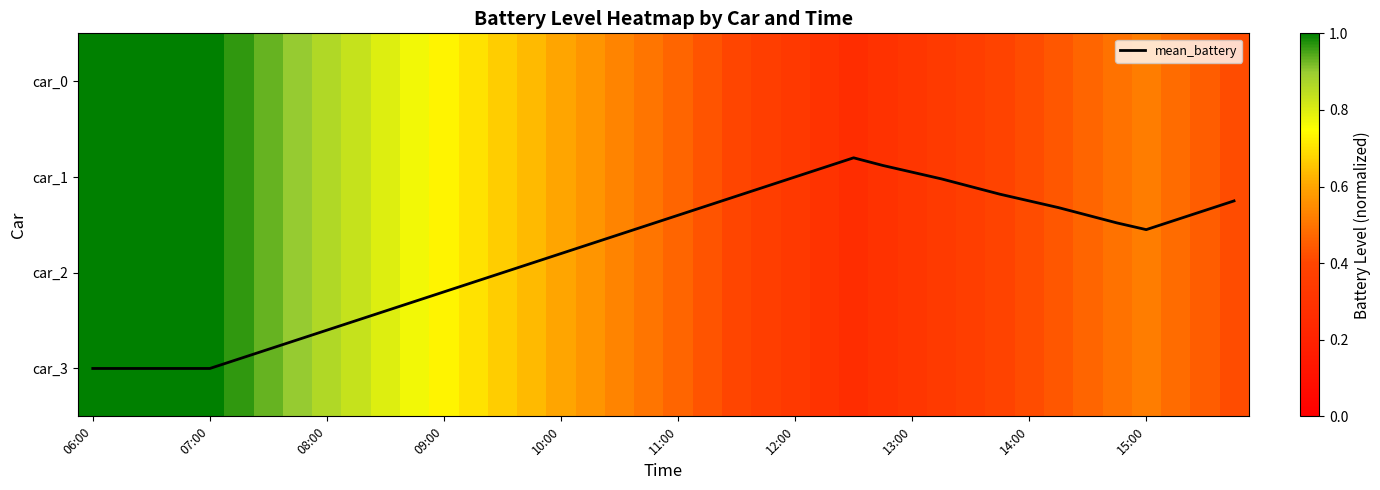

What is the total value across all series at 31?

2.8